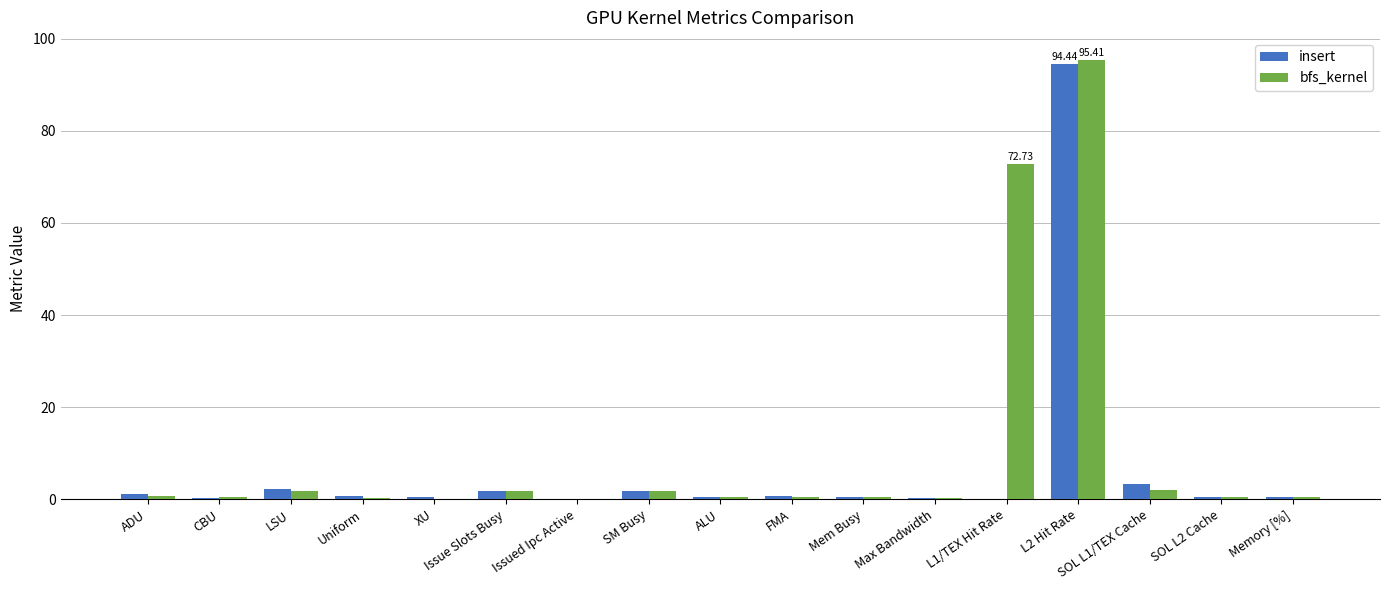

What is the sum of all bfs_kernel values?

179.8